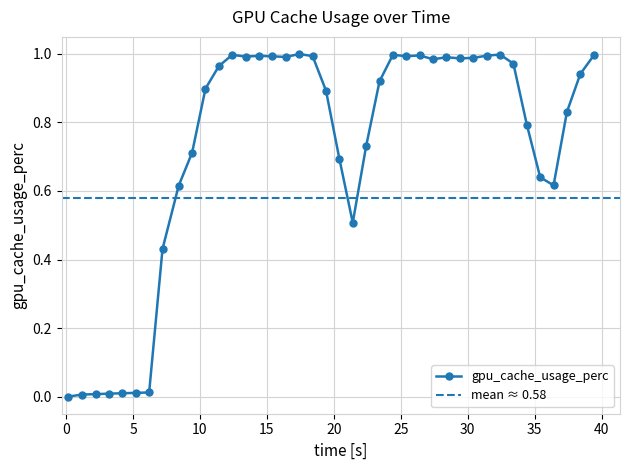

Reading right to left, extract all data points from this chart.

1.0	0.9	0.8	0.6	0.6	0.8	1.0	1.0	1.0	1.0	1.0	1.0	1.0	1.0	1.0	1.0	0.9	0.7	0.5	0.7	0.9	1.0	1.0	1.0	1.0	1.0	1.0	1.0	1.0	0.9	0.7	0.6	0.4	0.0	0.0	0.0	0.0	0.0	0.0	0.0